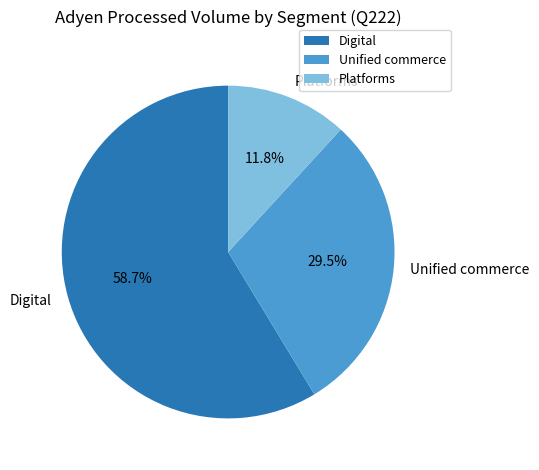

What percentage is the Digital slice, to the nearest percent?

59%